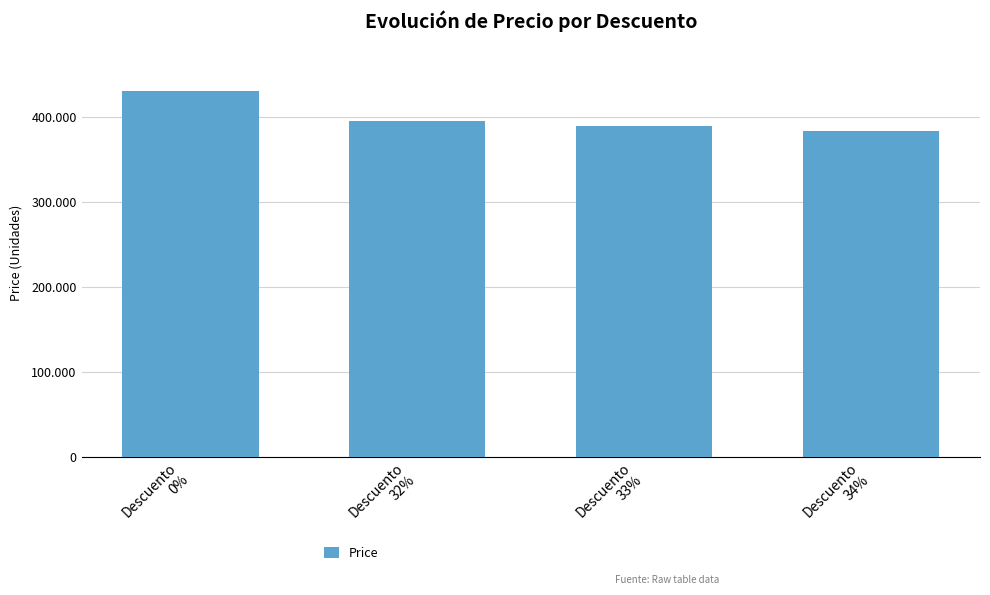

Read the value at Descuento
0%, to the nearest 10.

430000